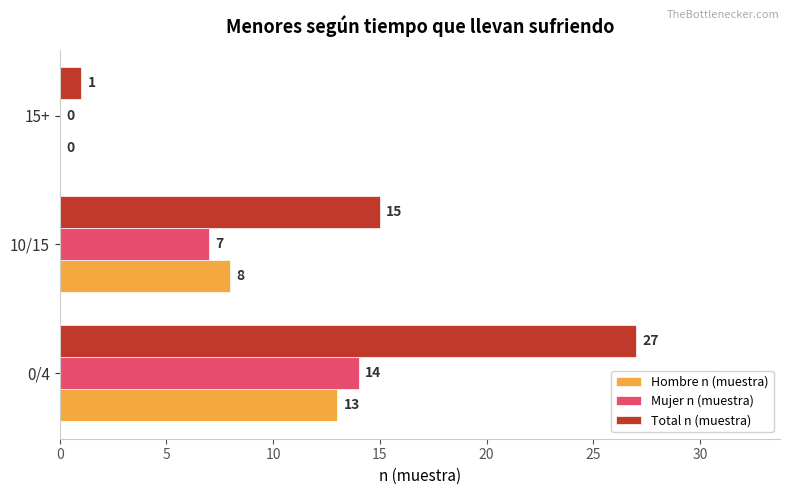

Is it true that Hombre n (muestra) equals 13 at 0/4?

True